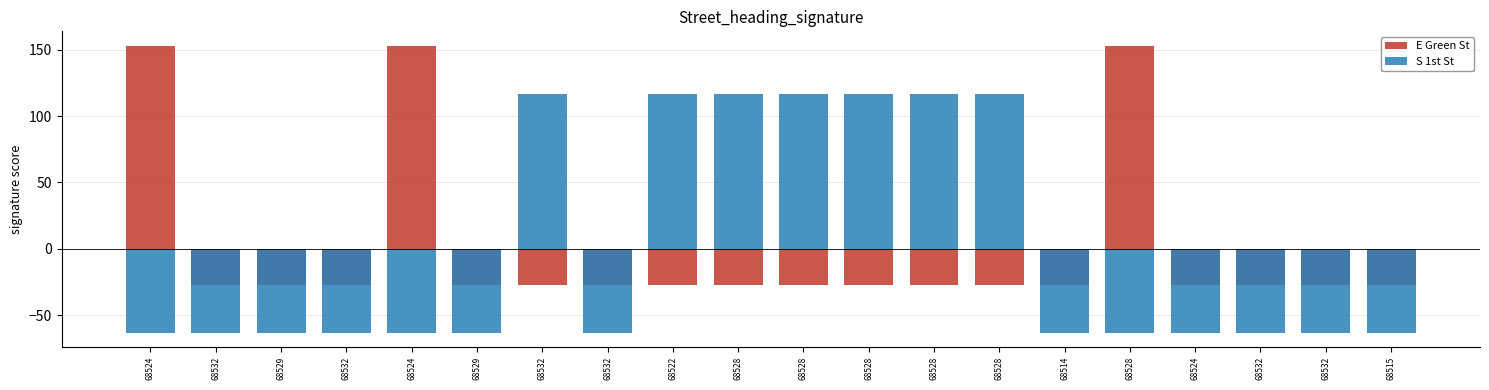

What is the approximate value of S 1st St at 68532?

-62.9